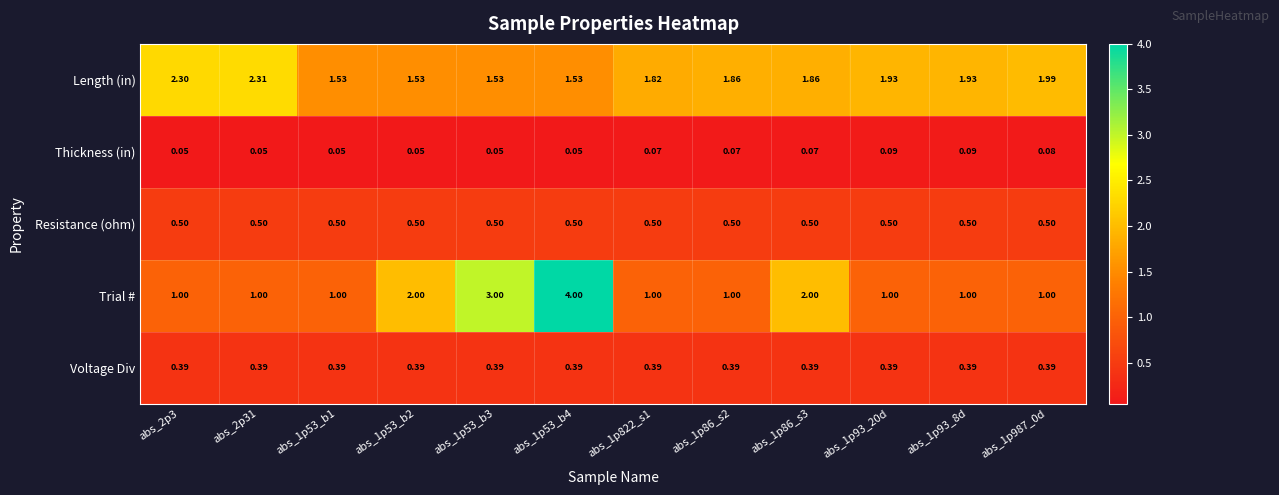

List the series in order of their peak value, lowest first.

Thickness (in), Voltage Div, Resistance (ohm), Length (in), Trial #